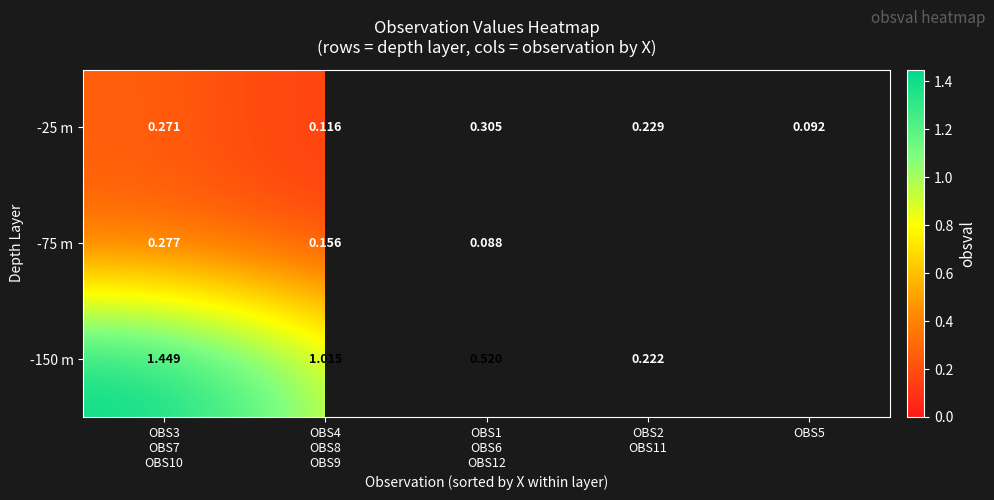

At which label does -150 m reach its minimum?

OBS2 OBS11